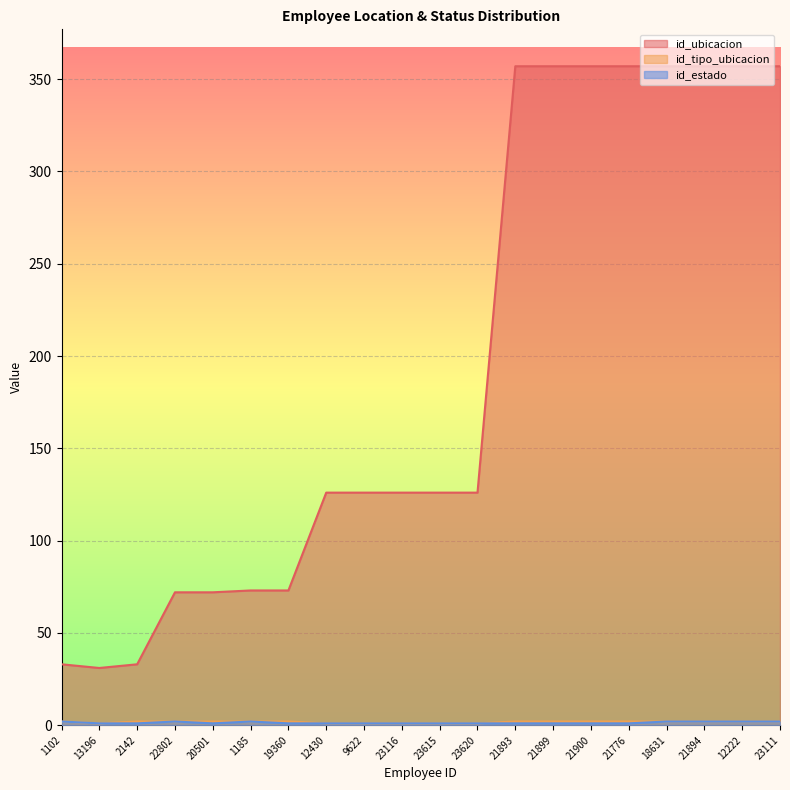

What is the average value of the id_ubicacion series?

194